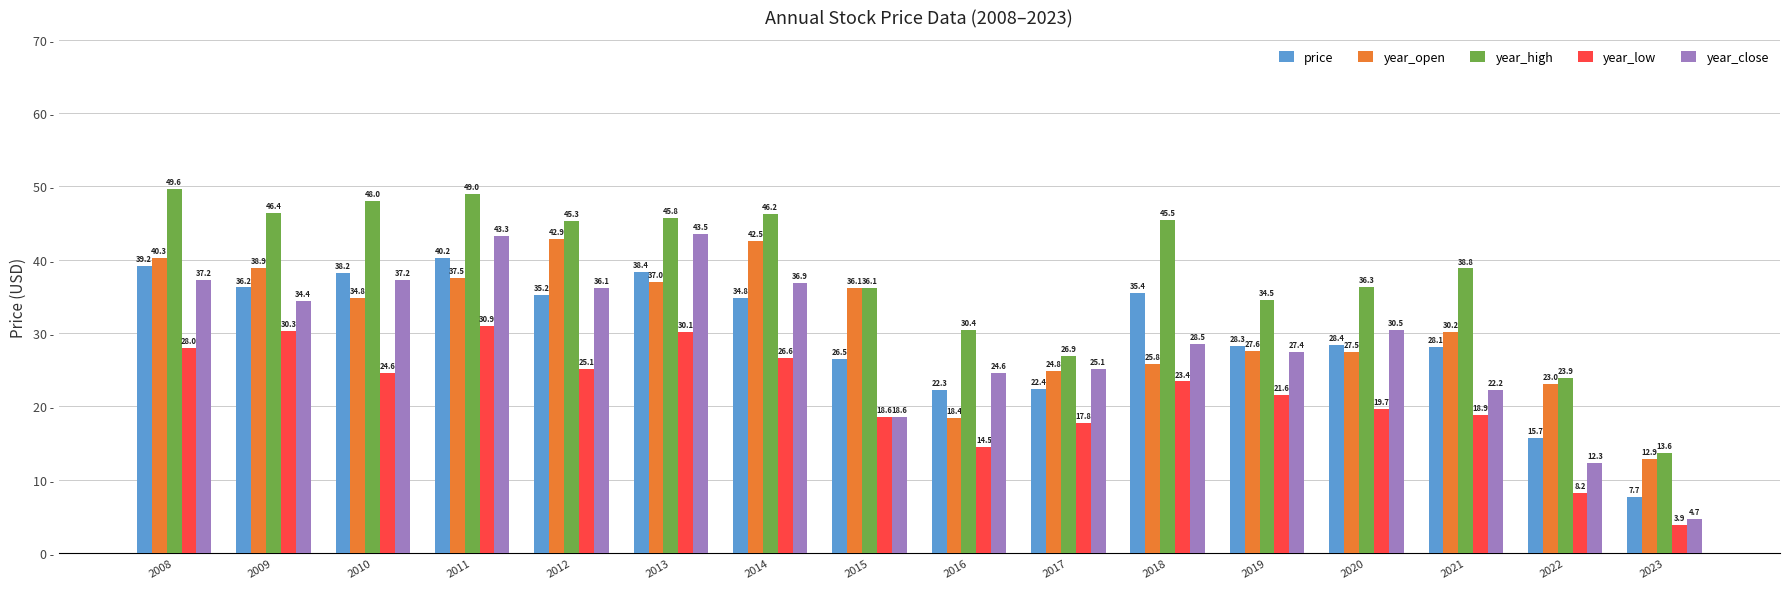

What is the minimum value shown in the chart?

3.9